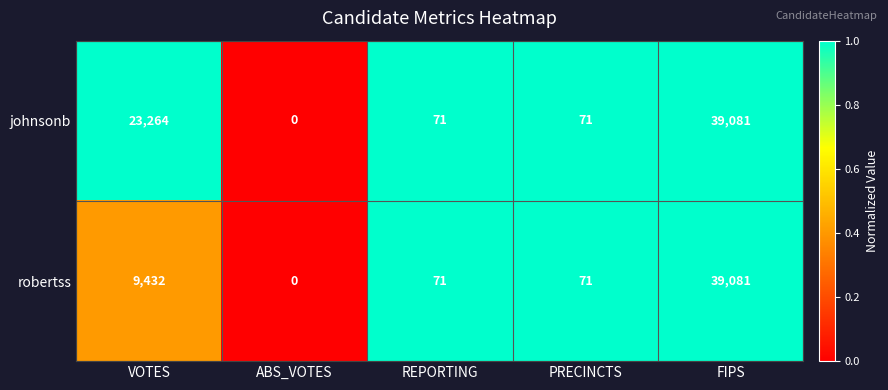

What is the difference between the highest and lowest values at VOTES?

13832